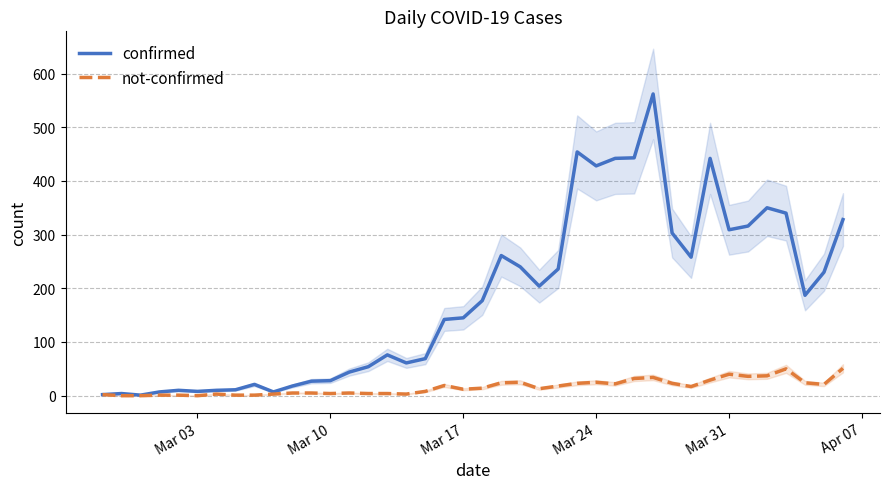

Rank the series by their average value, from lowest to highest.

not-confirmed, confirmed